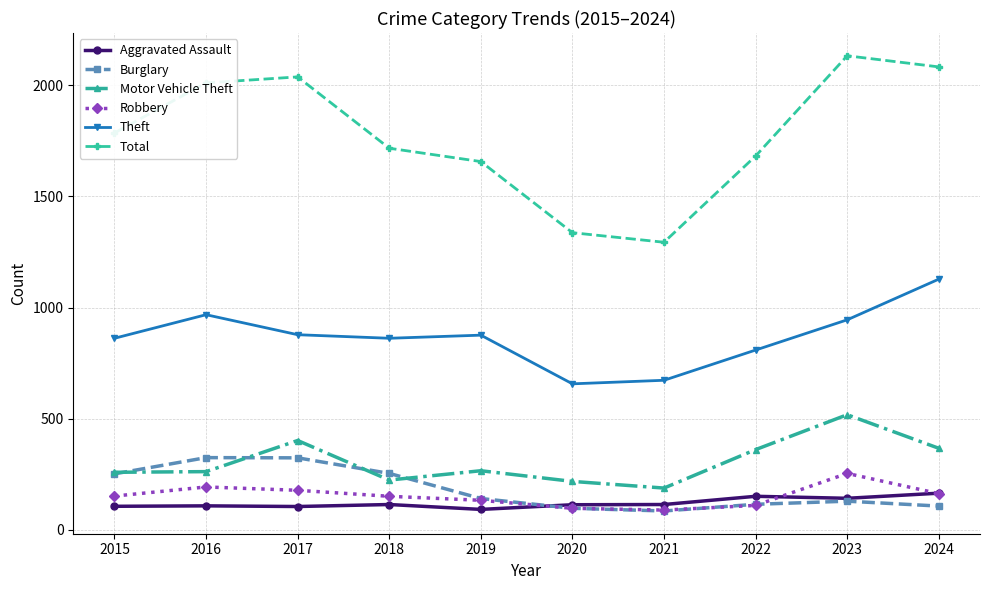

True or false: Motor Vehicle Theft and Robbery cross at least once.

False